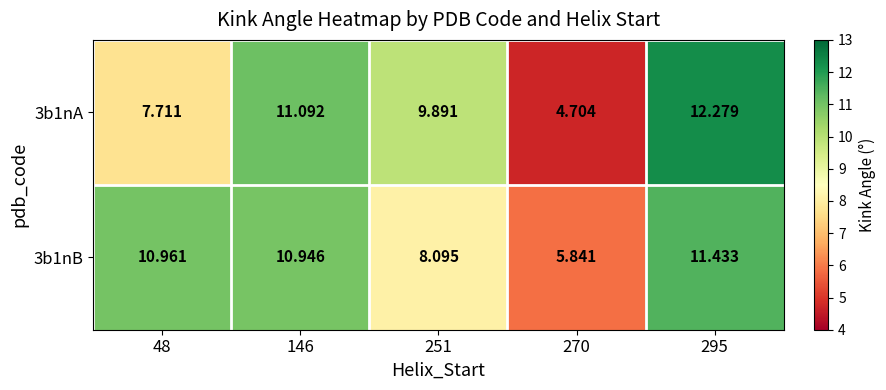

Is the value of 3b1nB at 270 greater than the value of 3b1nA at 251?

No